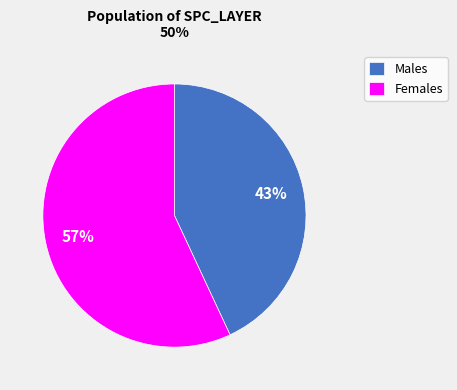

To the nearest percent, what percentage of the pie is Males?

43%